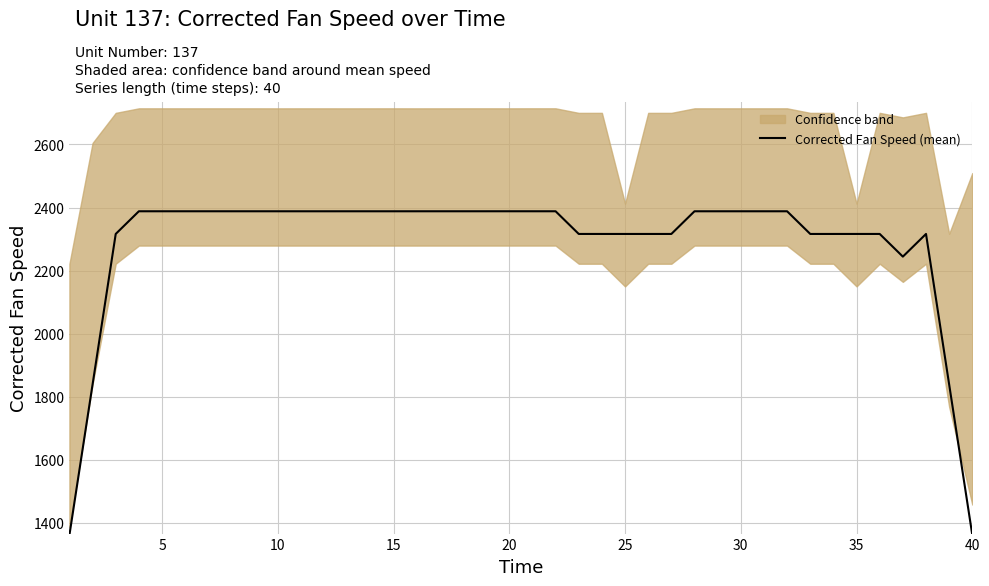

What is the highest value of the Corrected Fan Speed (mean) series?

2388.1